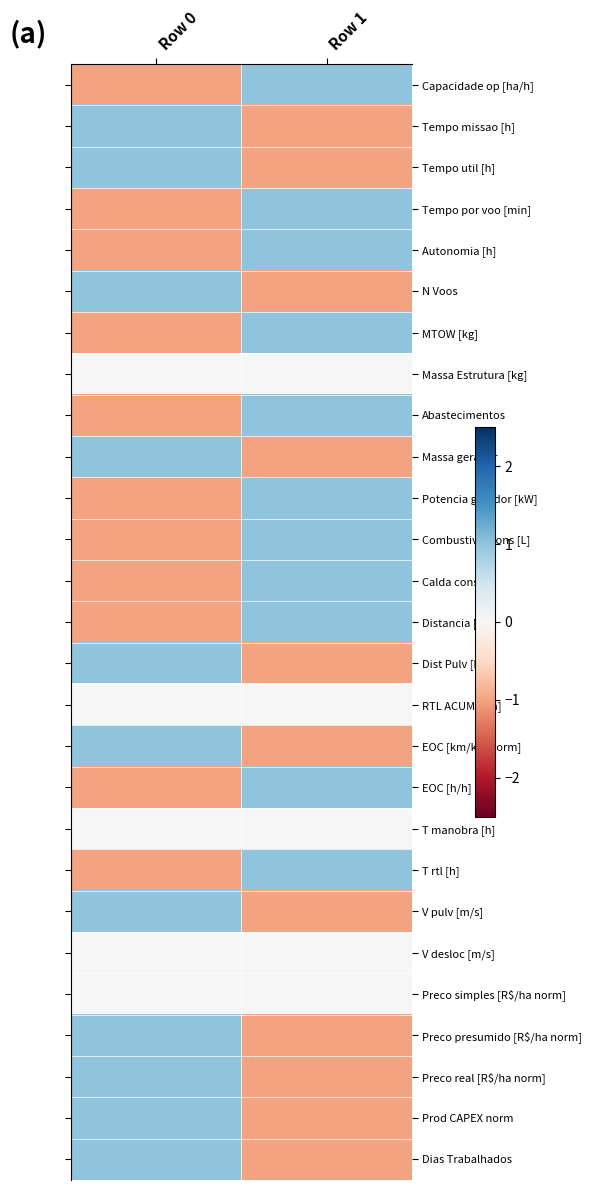

Between Row 1 and Row 0, which is larger?

Row 1